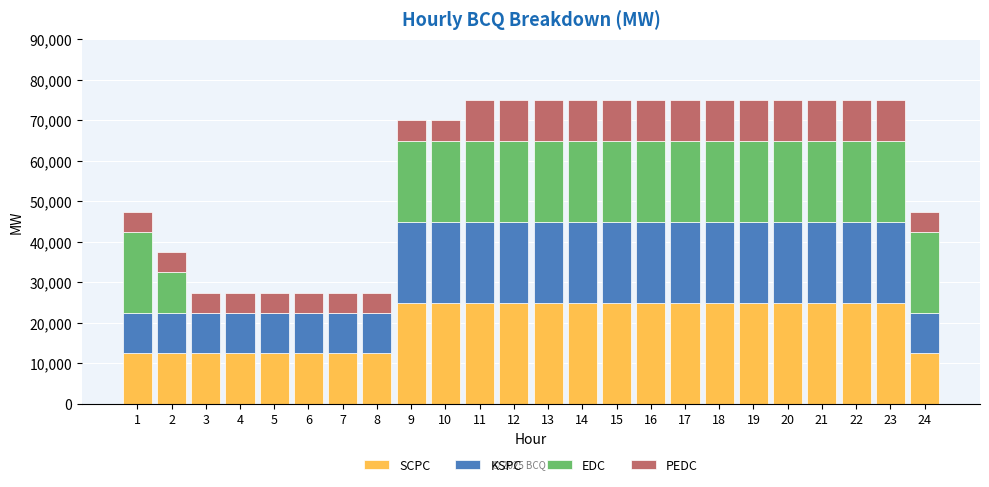

The value of SCPC at 23 is 37439. True or false?

False